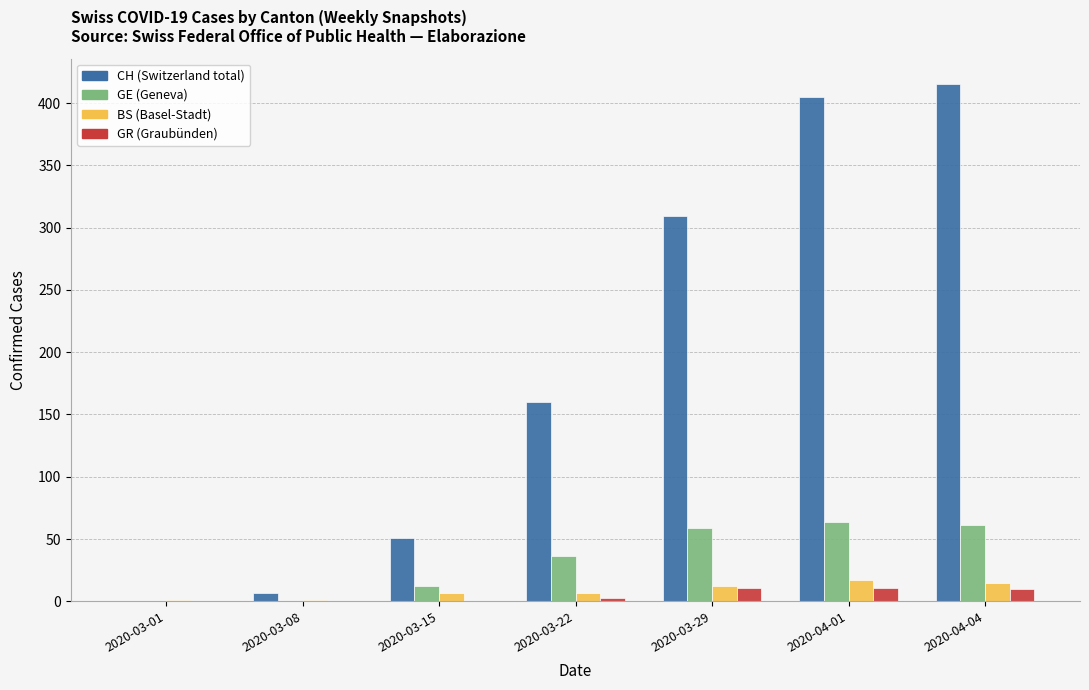

What is the maximum value shown in the chart?

415